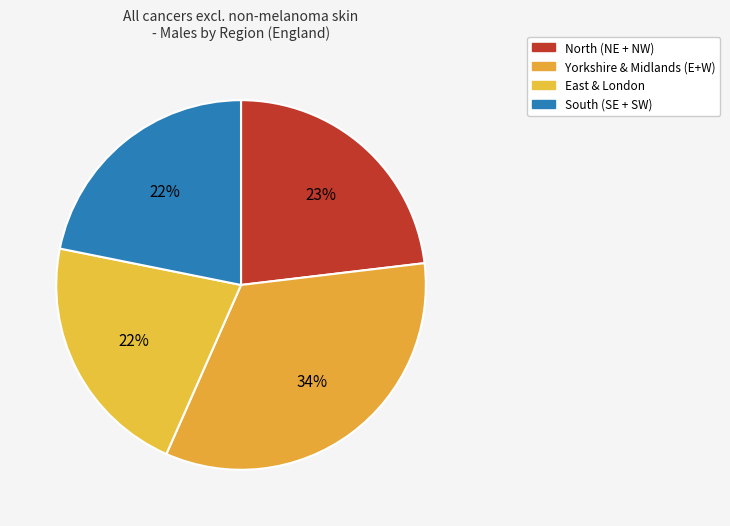

How many slices are in this pie chart?

4